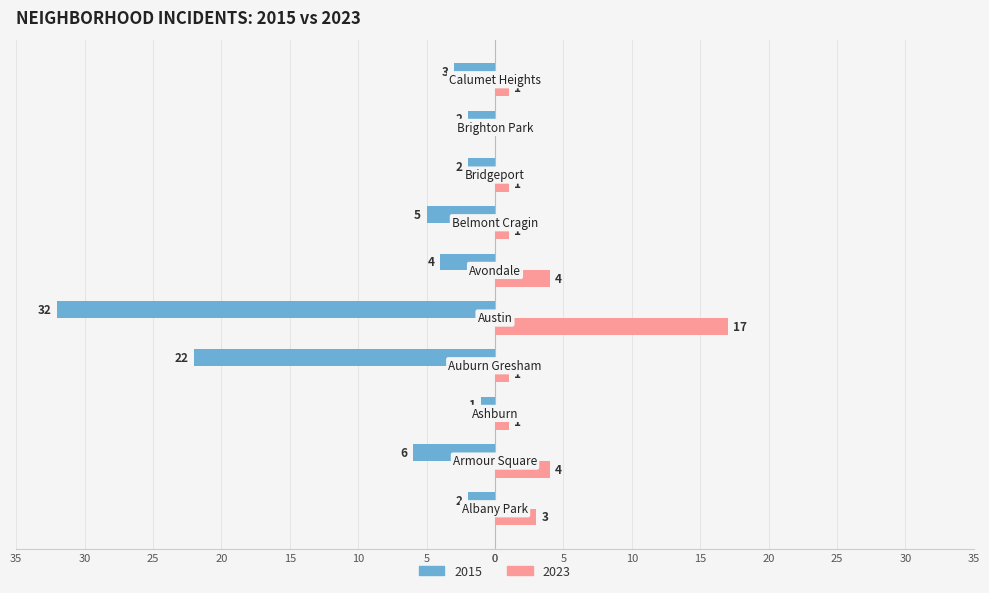

What is the maximum value for 2023?

17